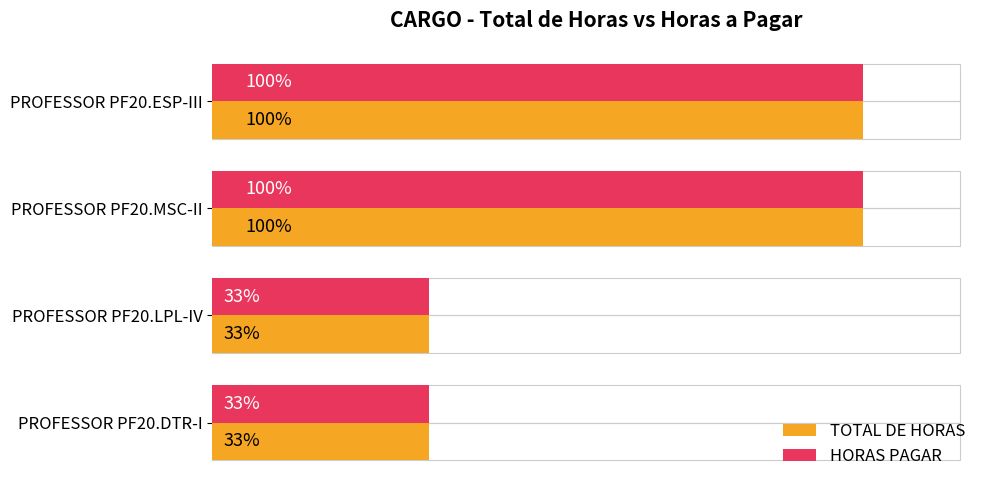

What are all the series names shown in the legend?

TOTAL DE HORAS, HORAS PAGAR